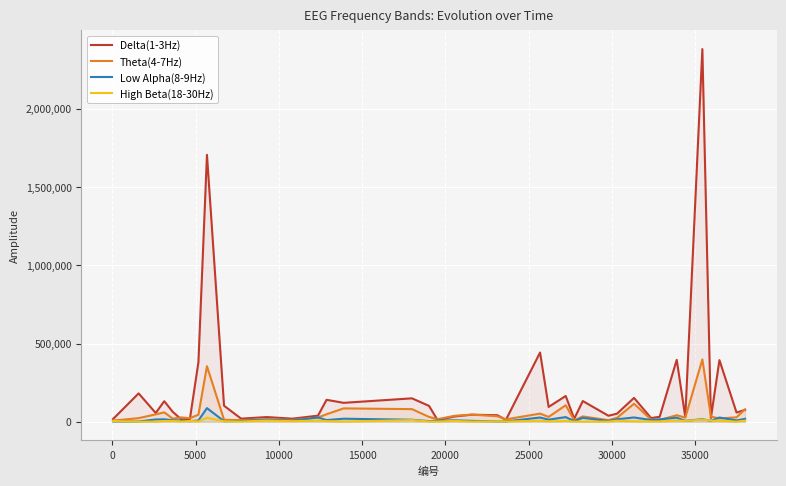

How many categories are shown in the chart?

40